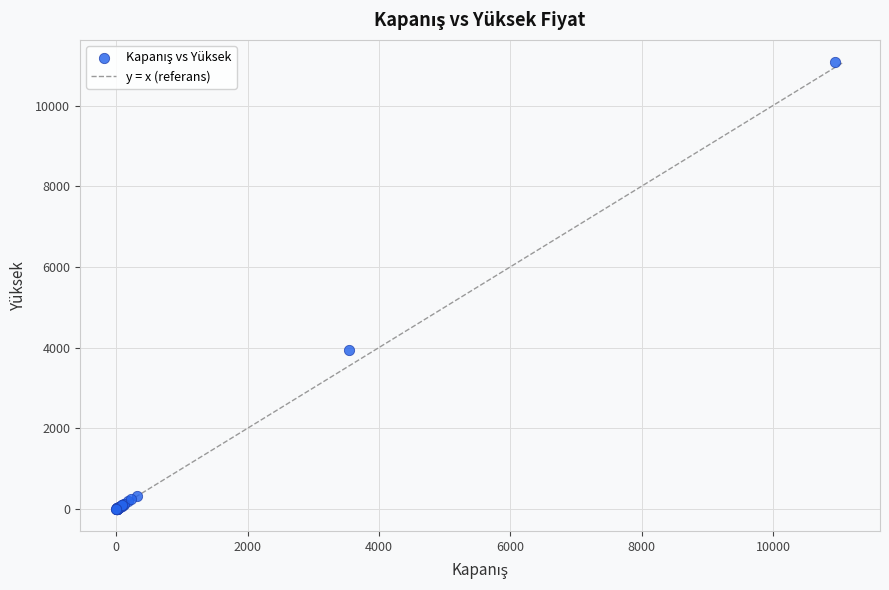

What Y value in the scatter plot is closest to 5539?

3947.5